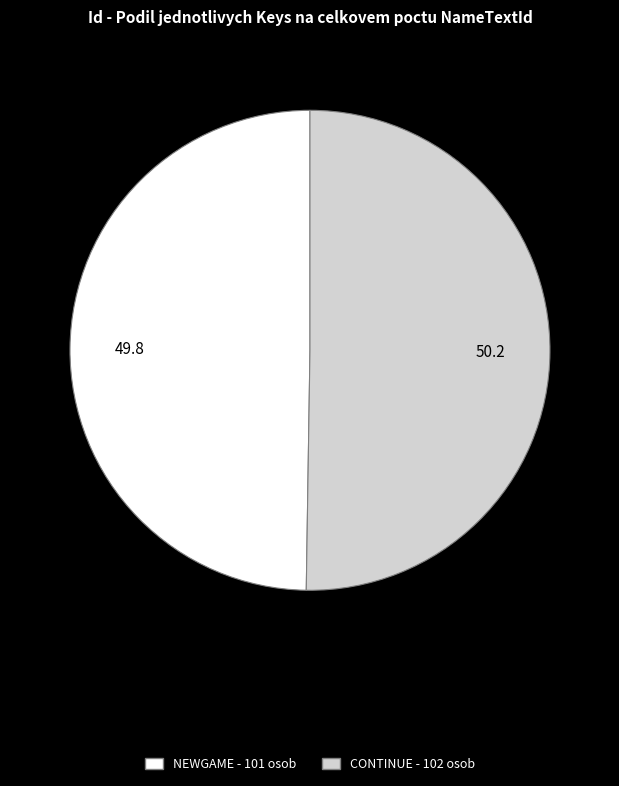

True or false: CONTINUE accounts for 59% of the total.

False